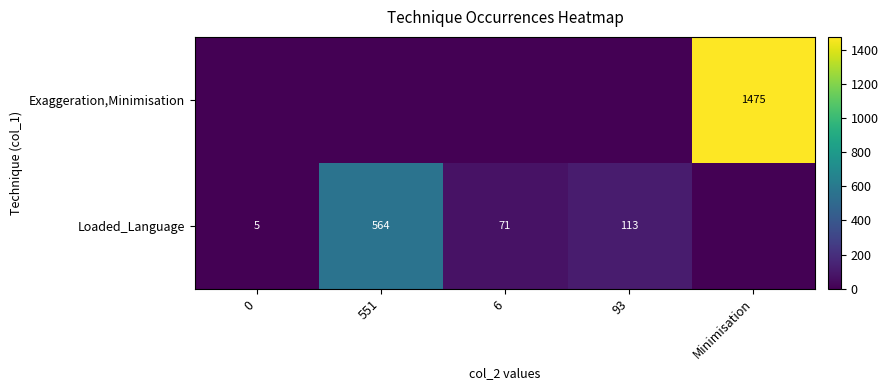

At how many categories does at least one series exceed 819?

1